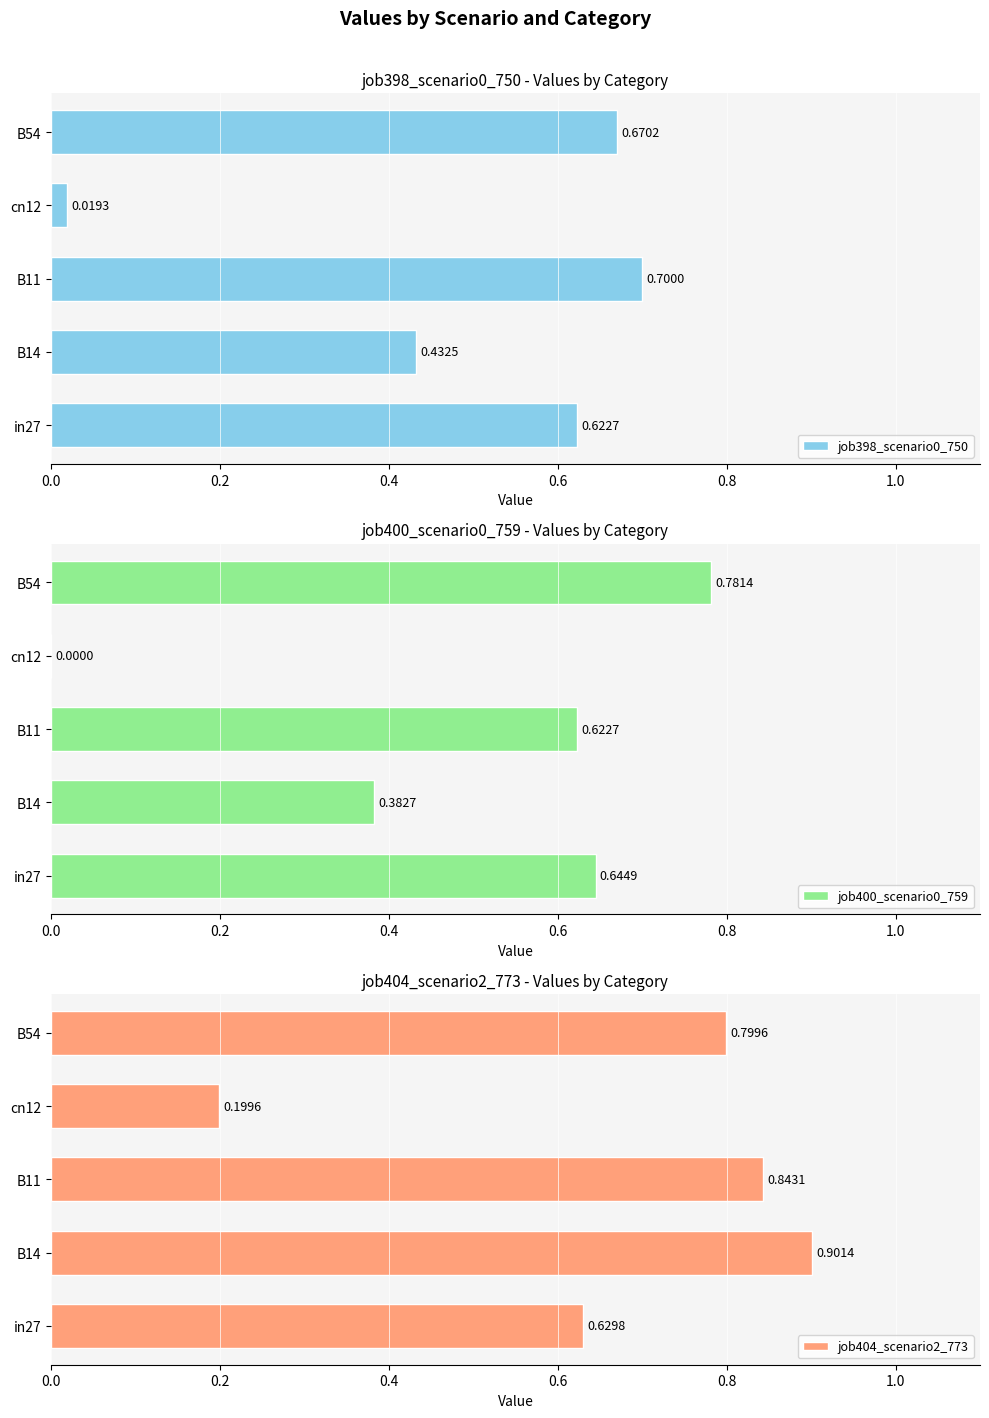

Which series has the largest total across all categories?

job404_scenario2_773